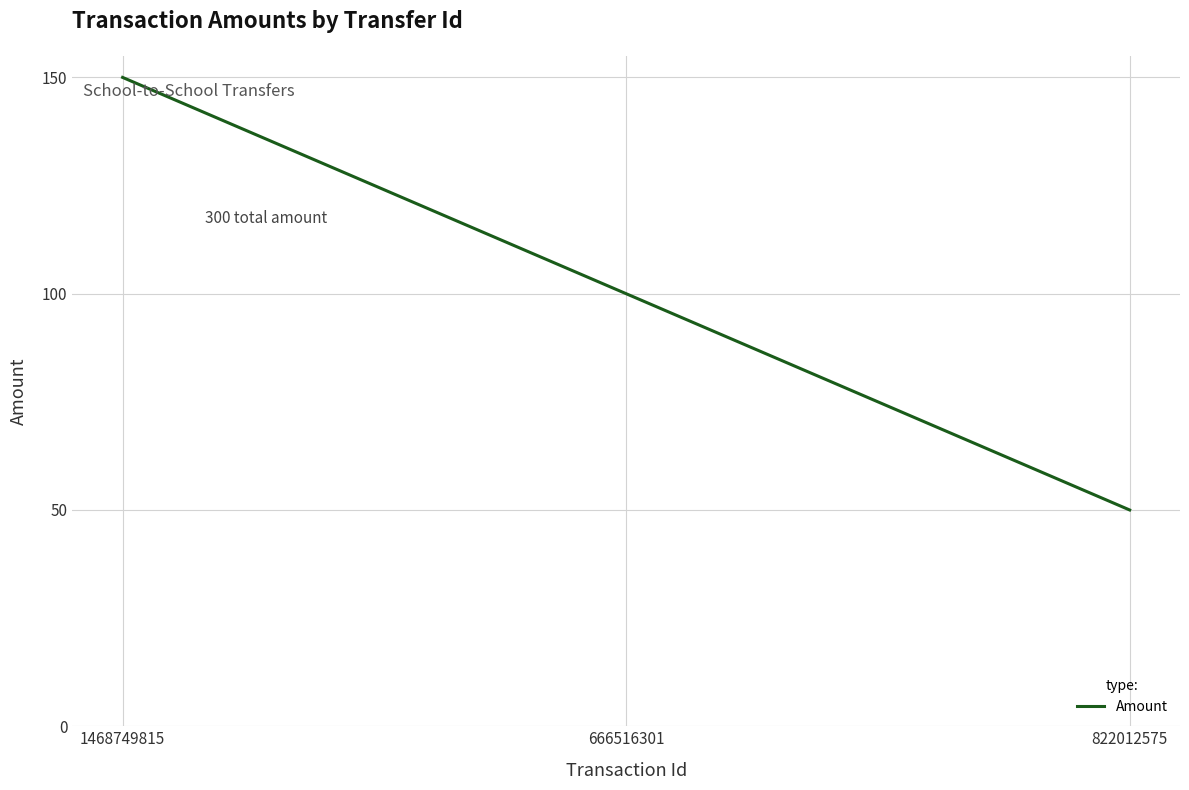

Reading left to right, transcribe all the data shown in this chart.

150	100	50